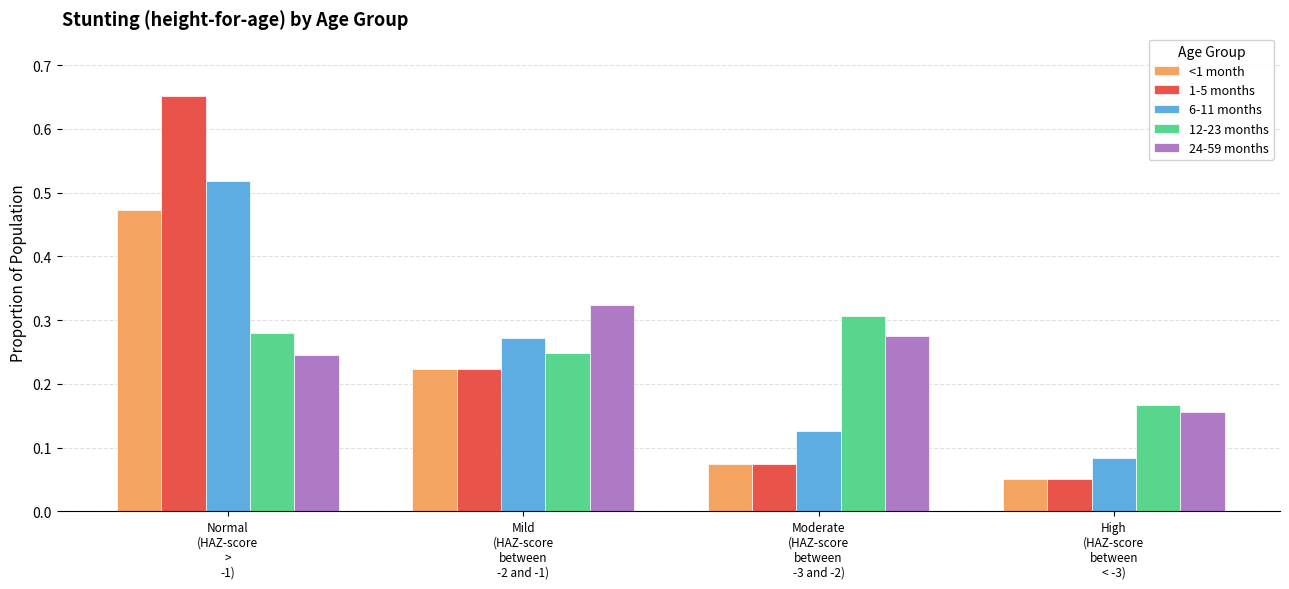

Which label corresponds to the largest value in the chart?

Normal
(HAZ-score
>
-1)